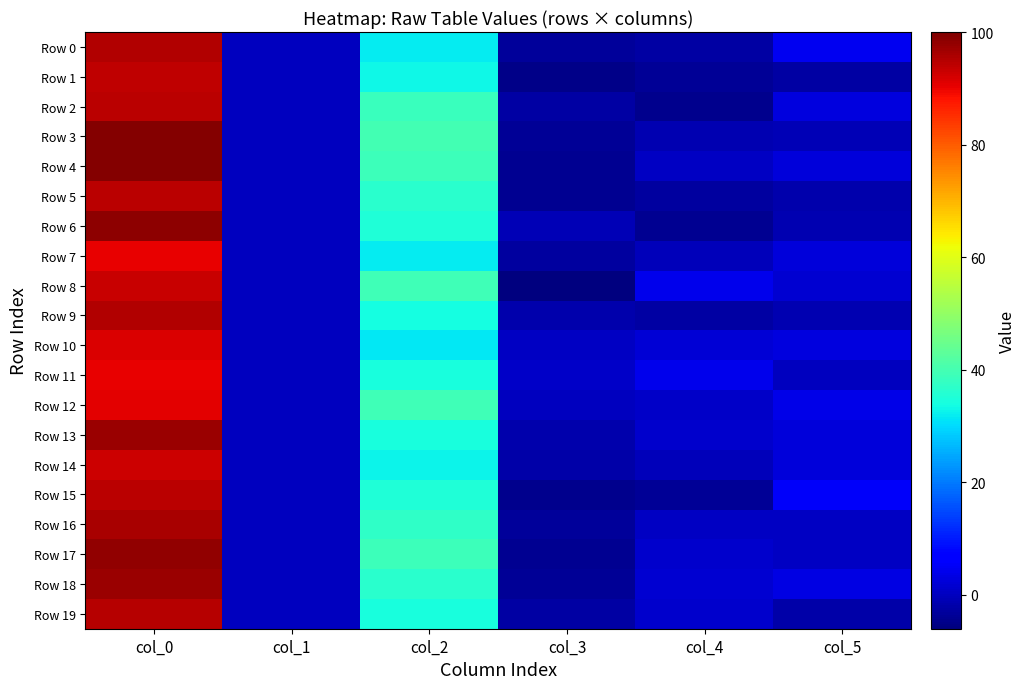

What is the difference between the highest and lowest values at col_5?

7.7